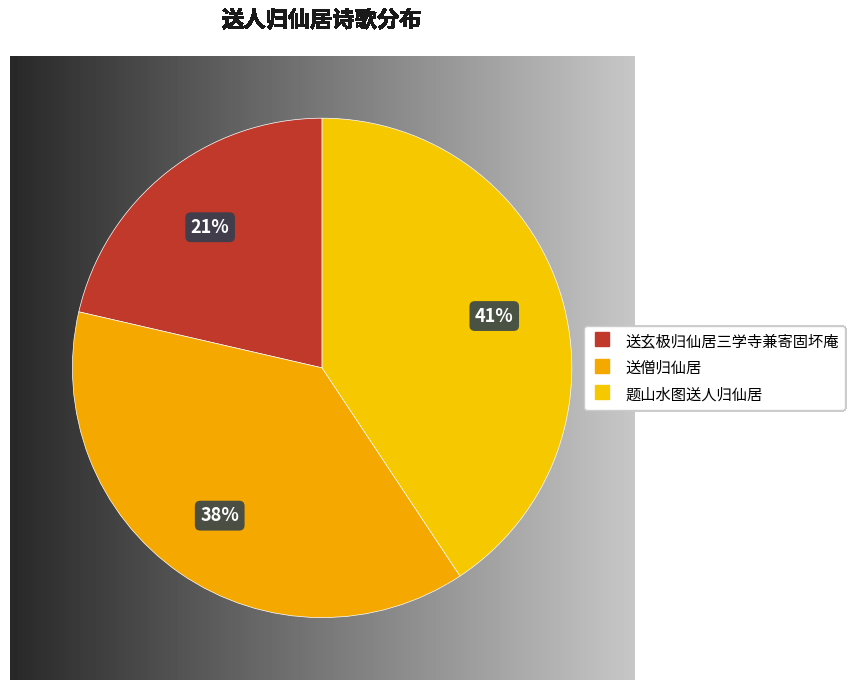

The 题山水图送人归仙居 slice represents 41% of the pie. True or false?

True